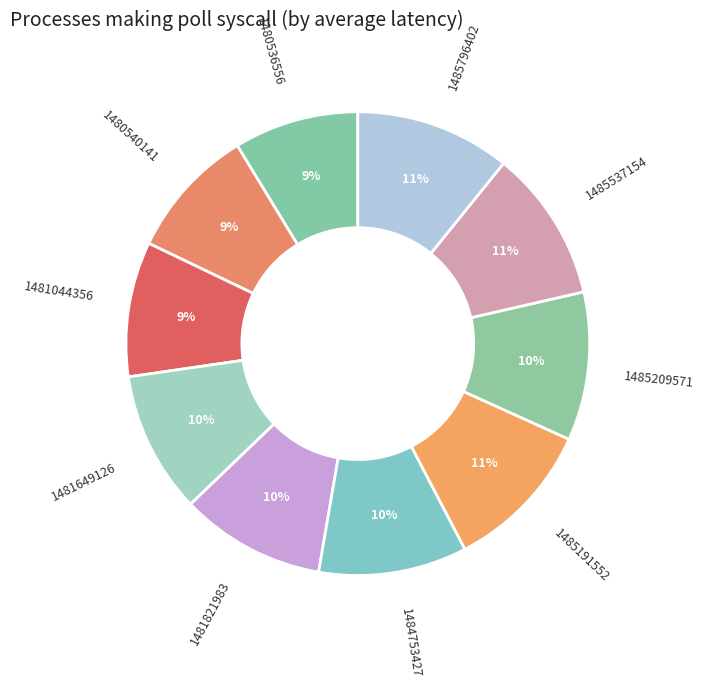

Approximately how many times larger is the value at 1481044356 compared to 1480540141?

1.0